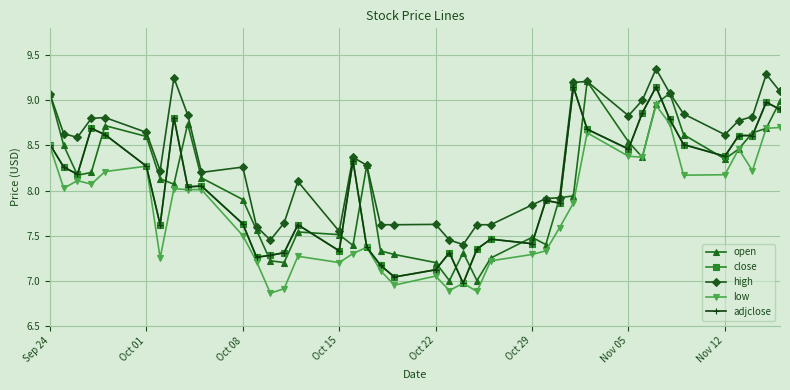

What is the average value of the low series?

7.8